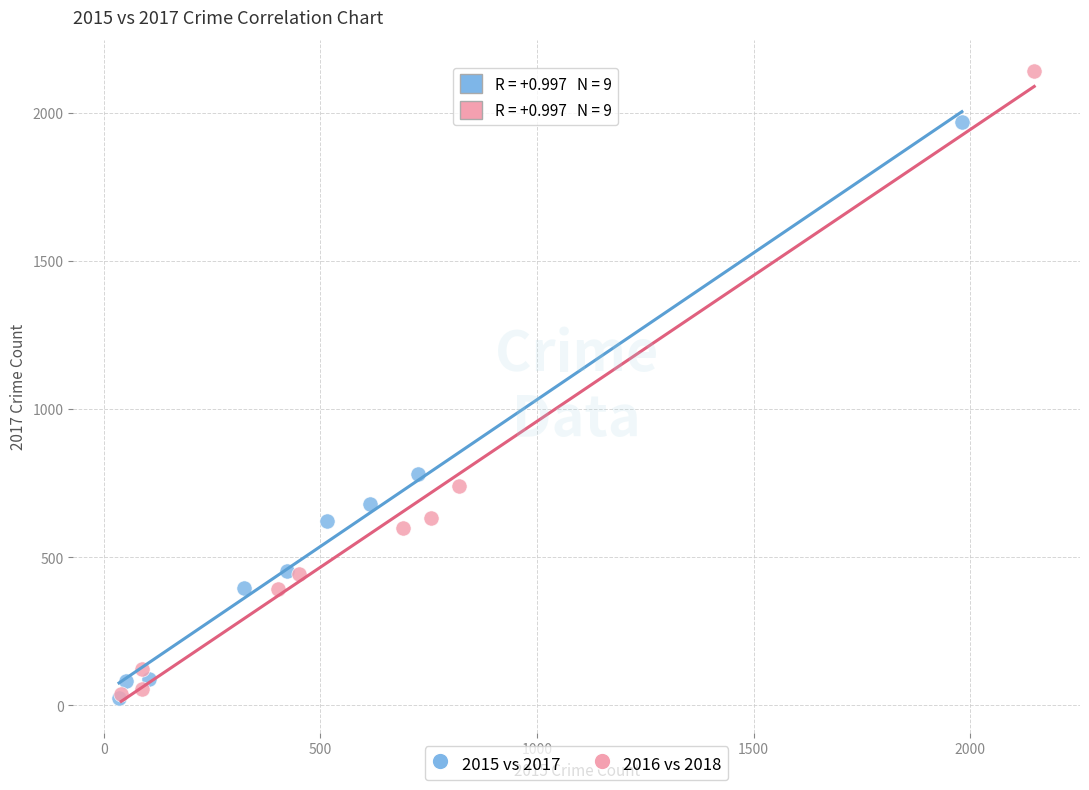

Which series has the widest spread of Y values?

2016 vs 2018